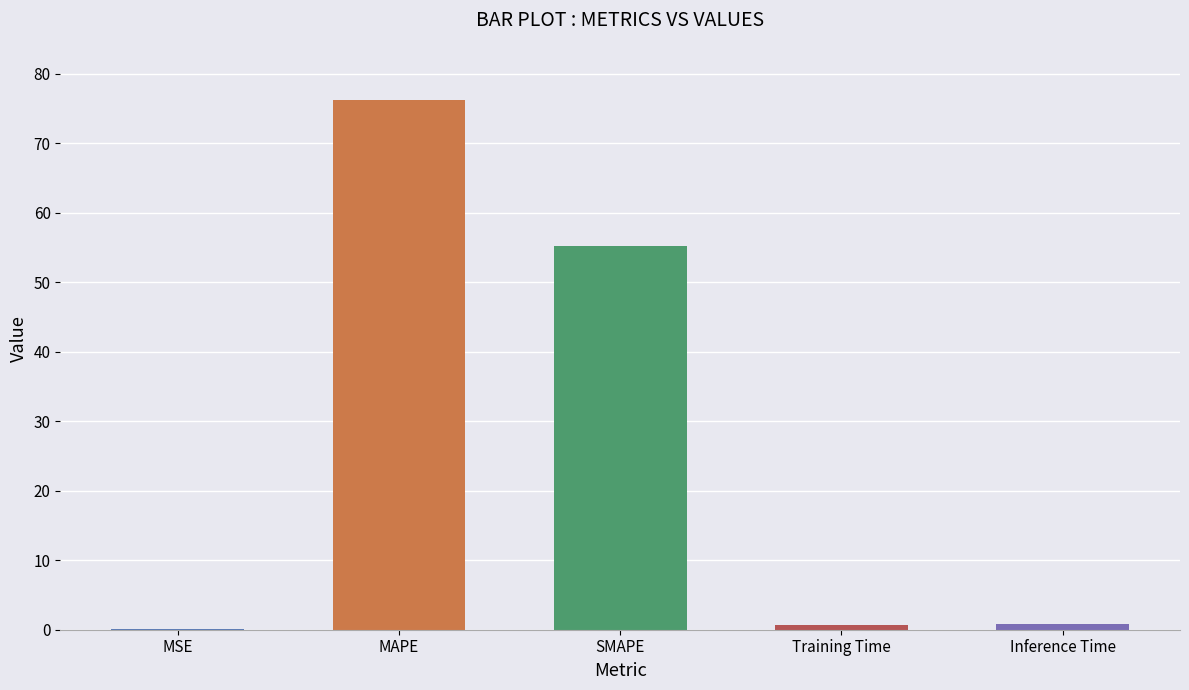

At which category does the chart reach its peak across all series?

MAPE